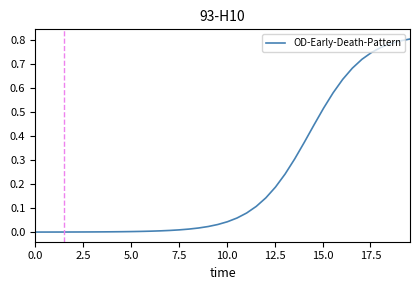

Does the chart display data point markers on the line(s)?

No